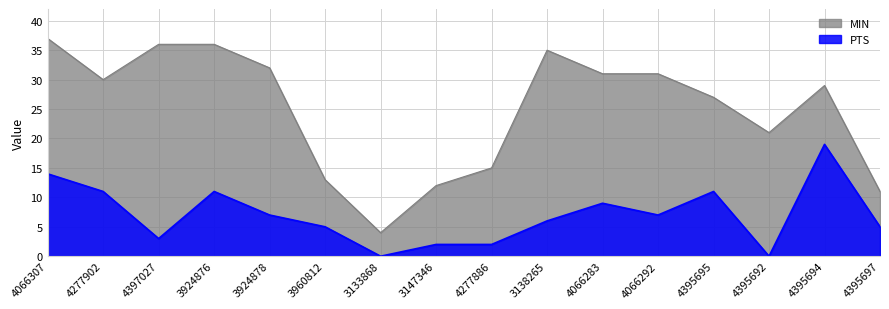

What is the difference between the second highest and second lowest values in the MIN series?

25